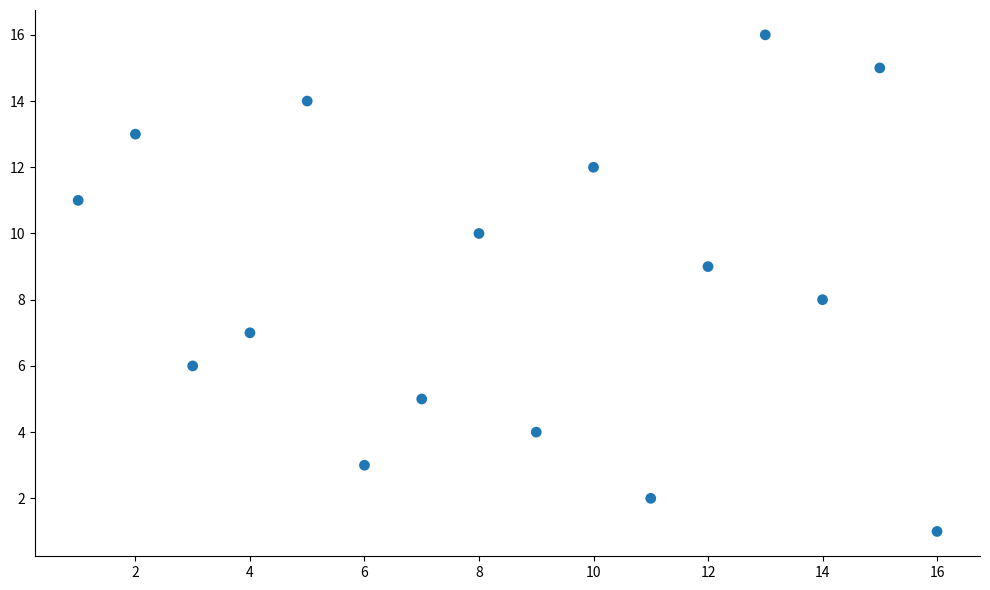

What is the range of Y values (max minus min)?

15